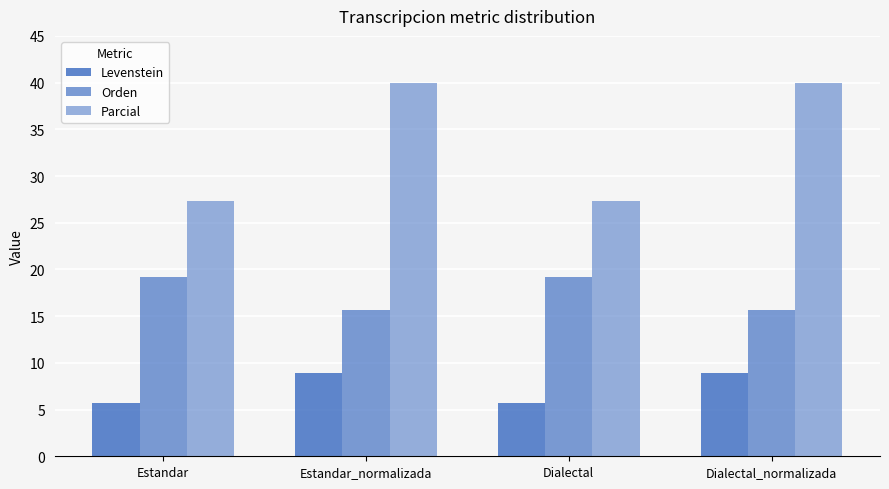

Rank the categories by Parcial value from highest to lowest.

Estandar_normalizada, Dialectal_normalizada, Estandar, Dialectal